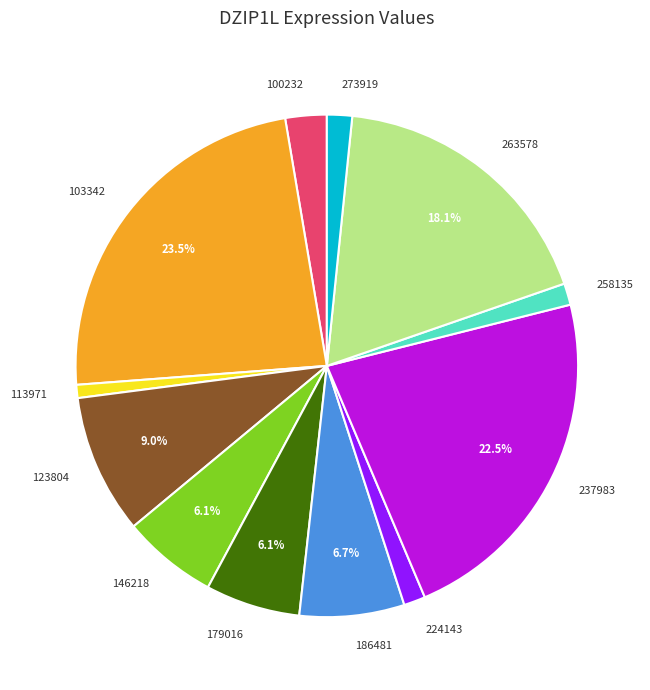

What is the largest slice in the pie chart?

103342